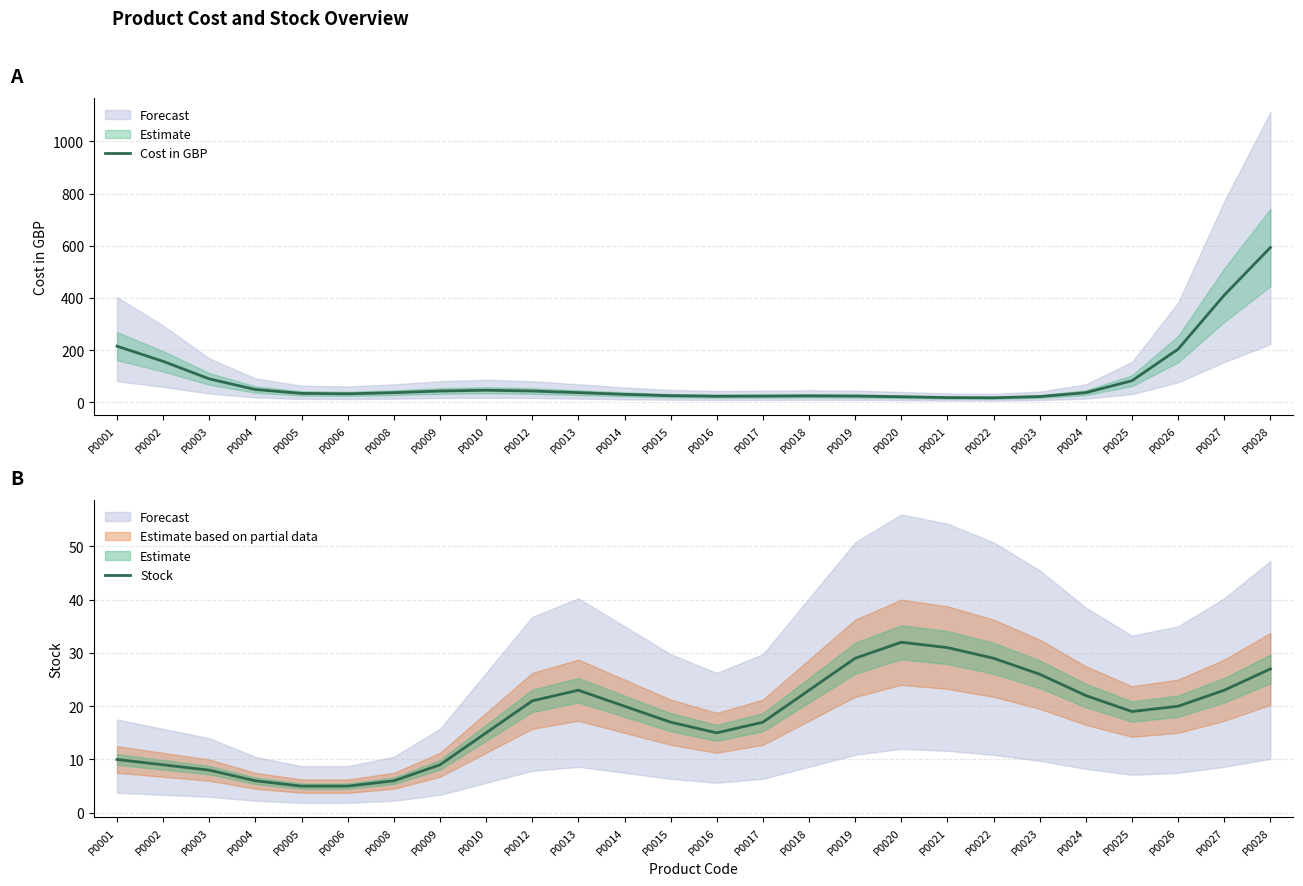

List the series in order of their peak value, lowest first.

Stock, Cost in GBP